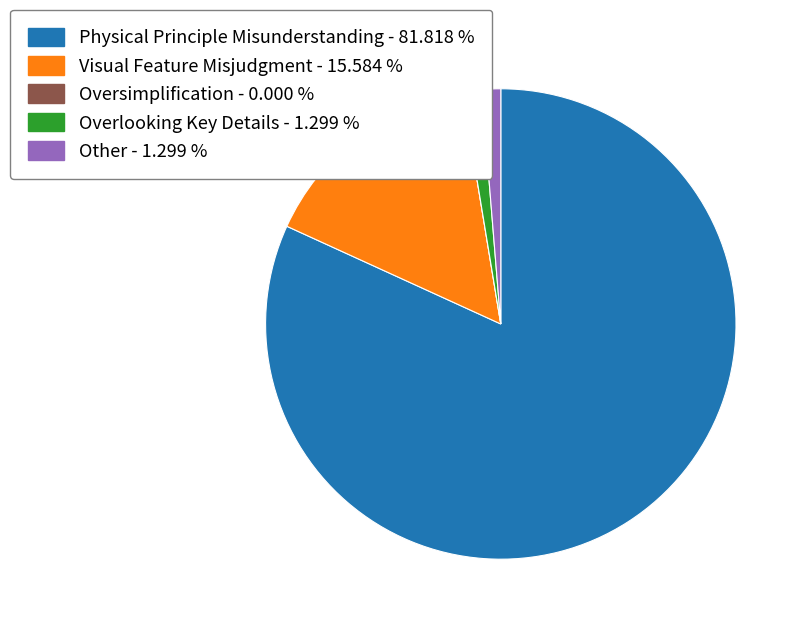

What is the largest slice in the pie chart?

Physical Principle Misunderstanding